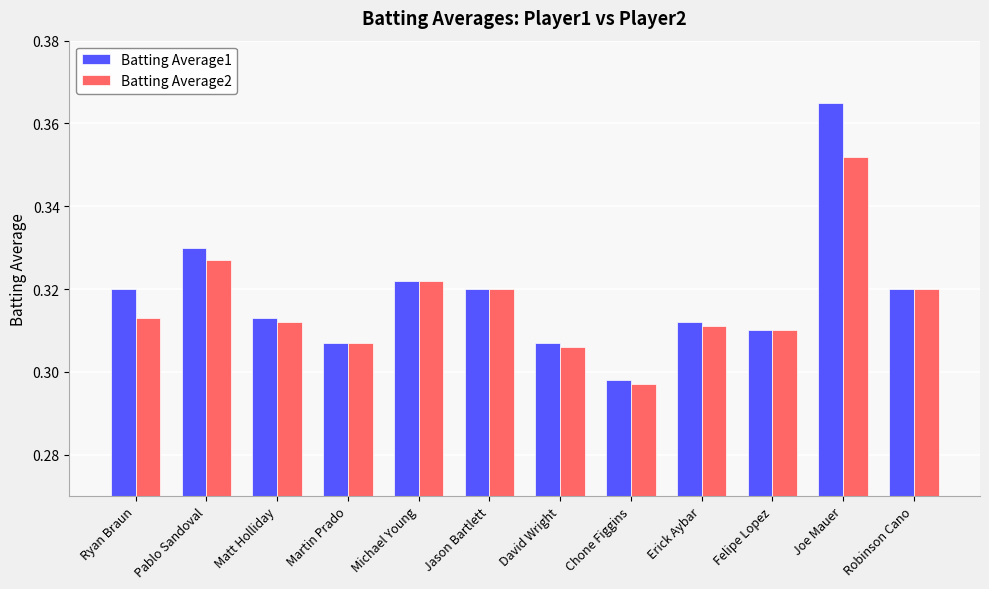

Rank the series by their average value, from lowest to highest.

Batting Average2, Batting Average1